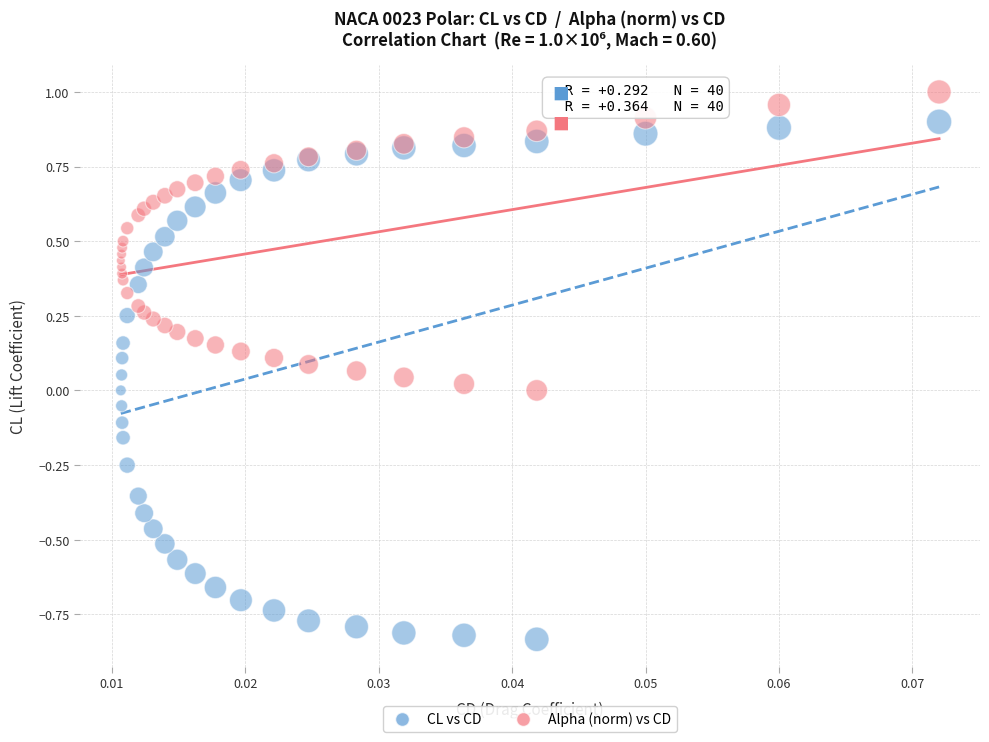

Which series contains the highest Y value?

Alpha (norm) vs CD